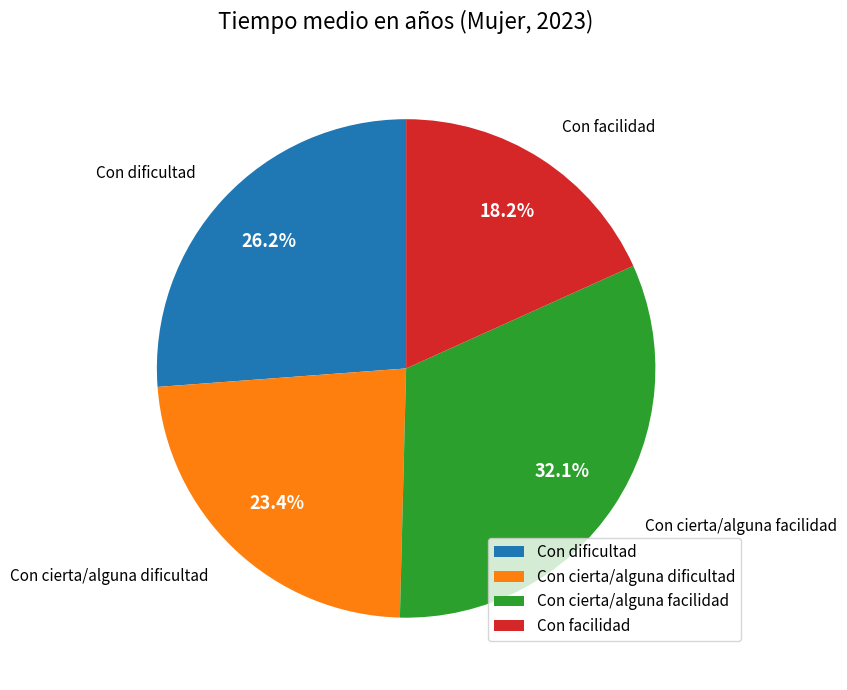

What is the total percentage of Con facilidad and Con cierta/alguna facilidad?

50.4%